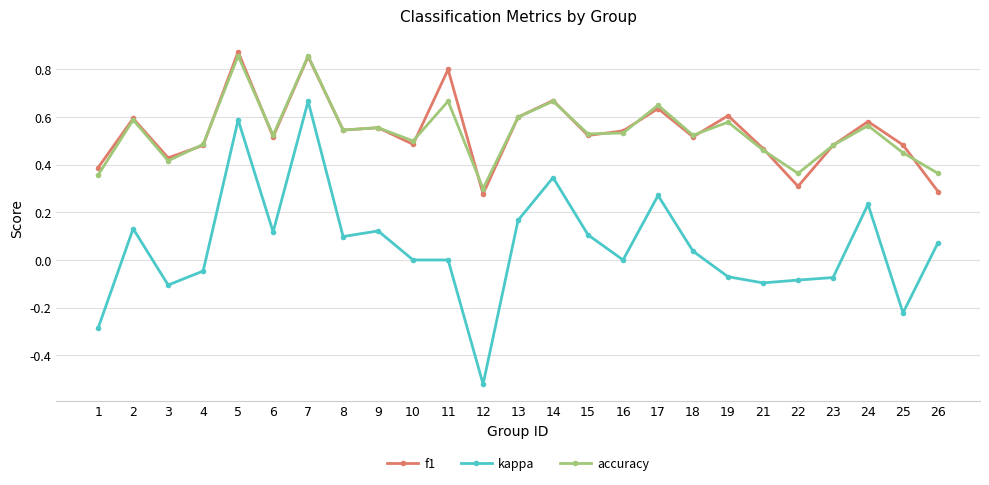

Which series changed the most between 1 and 23?

kappa